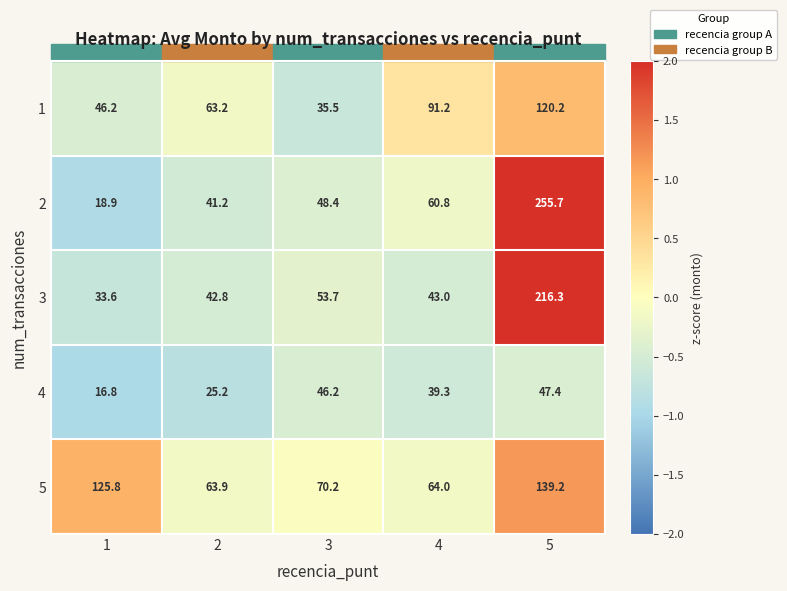

Rank the series at 1 from lowest to highest value.

4, 2, 3, 1, 5